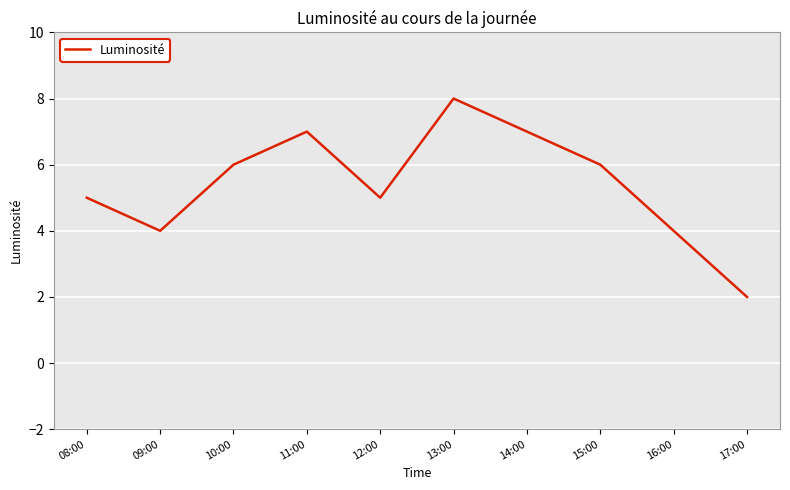

How many lines are shown in the chart?

1